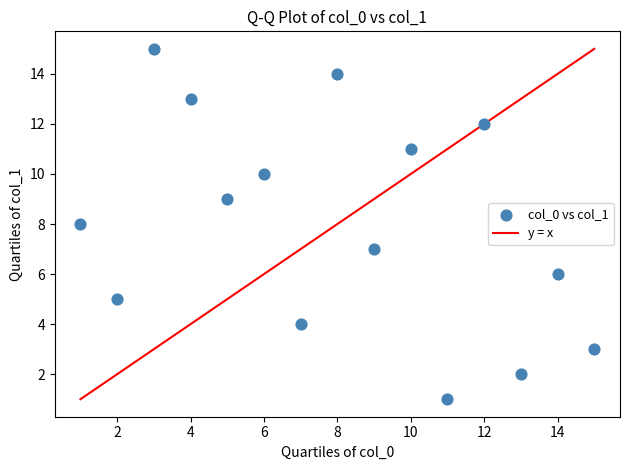

What is the range of Y values (max minus min)?

14